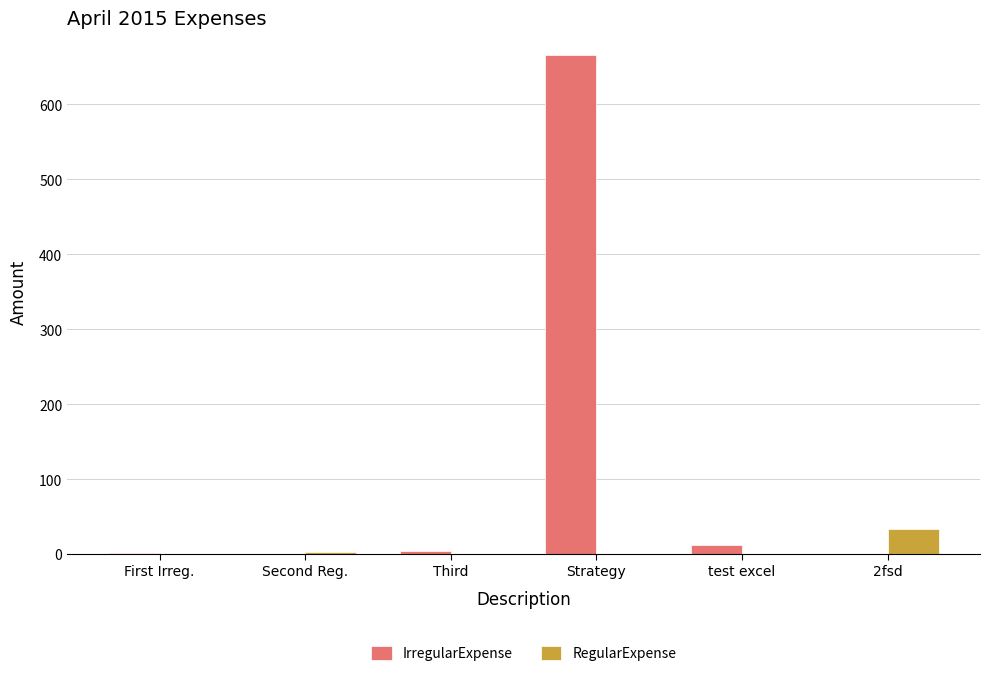

What is the difference between the second highest and minimum values?

10